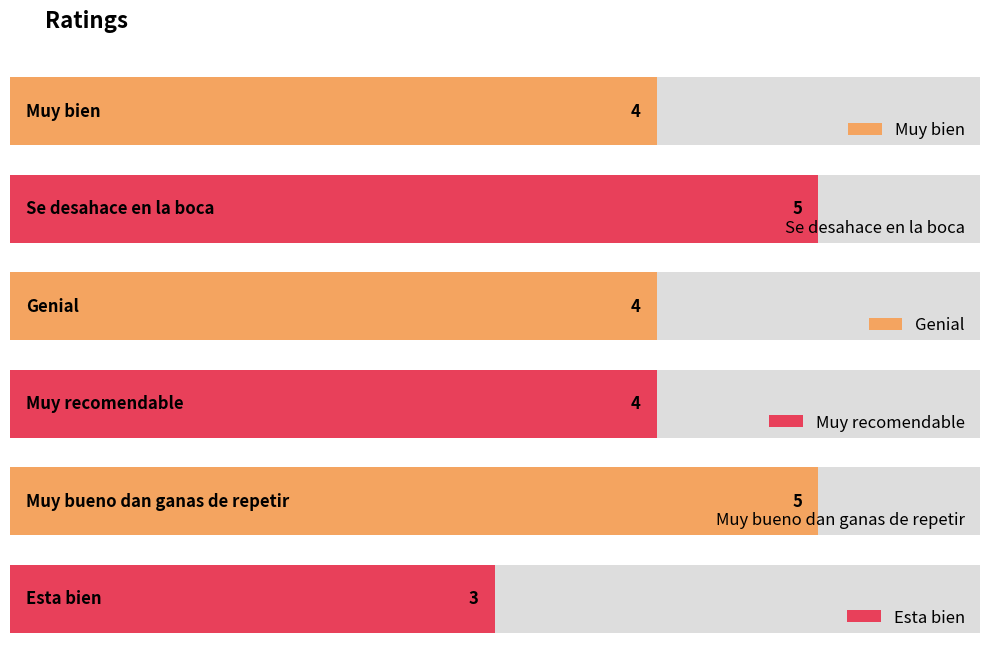

Does the chart contain any negative values?

No